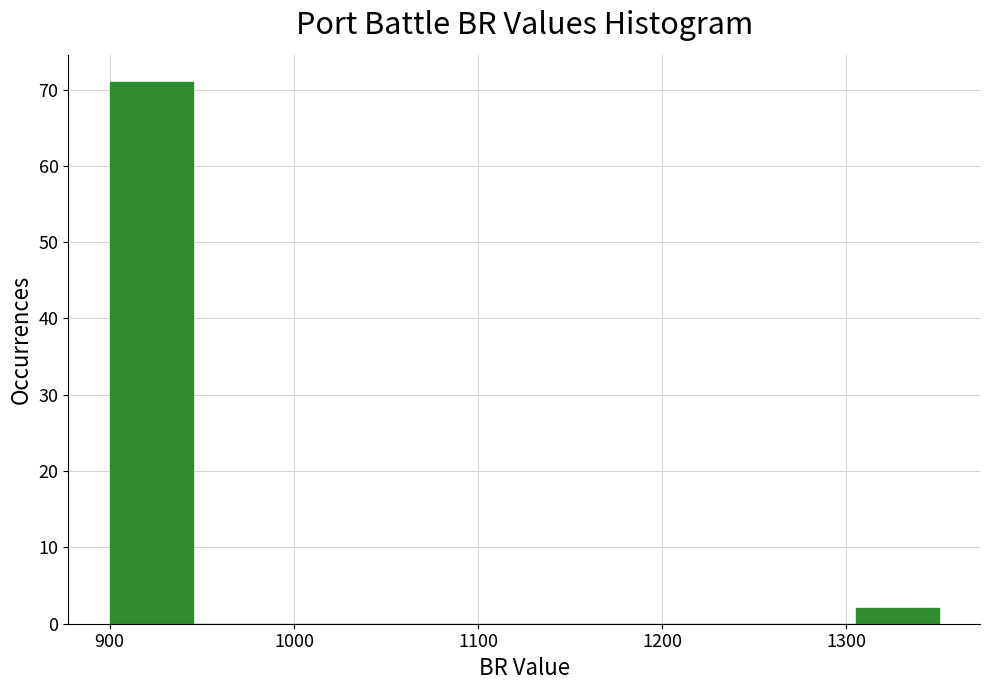

Reading left to right, list every bar in this chart as the range it spans on the x-axis followed by its height. Neither the bar edges nor the heights are printed on the chart, so give them approximately, as read against the axes.

900 to 945: 71
945 to 990: 0
990 to 1035: 0
1035 to 1080: 0
1080 to 1125: 0
1125 to 1170: 0
1170 to 1215: 0
1215 to 1260: 0
1260 to 1305: 0
1305 to 1350: 2